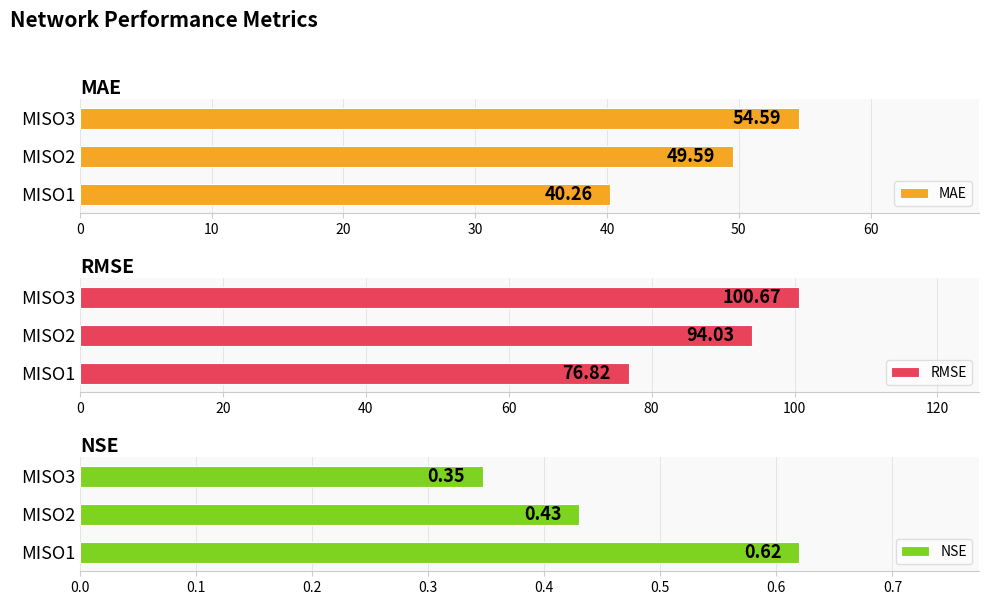

What is the sum of all MAE values?

144.4